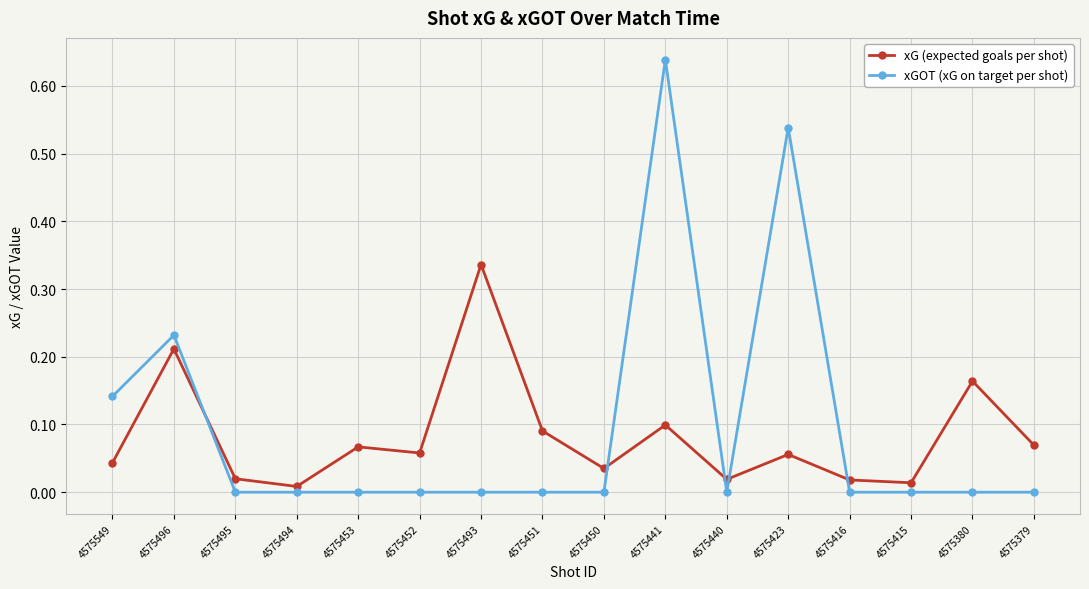

Which series changed the most between 4575493 and 4575450?

xG (expected goals per shot)